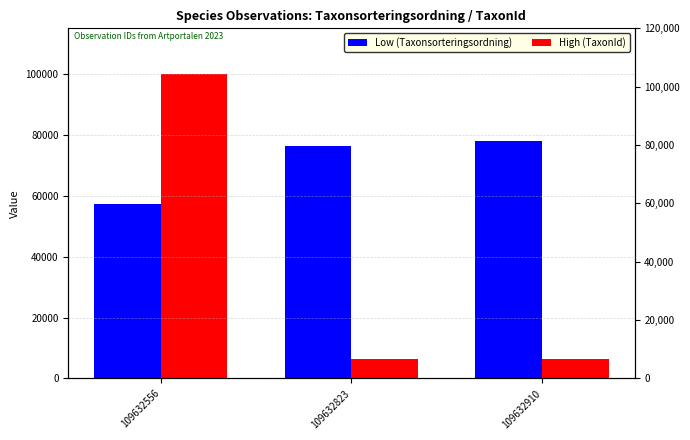

How many bars are there in each group?

2